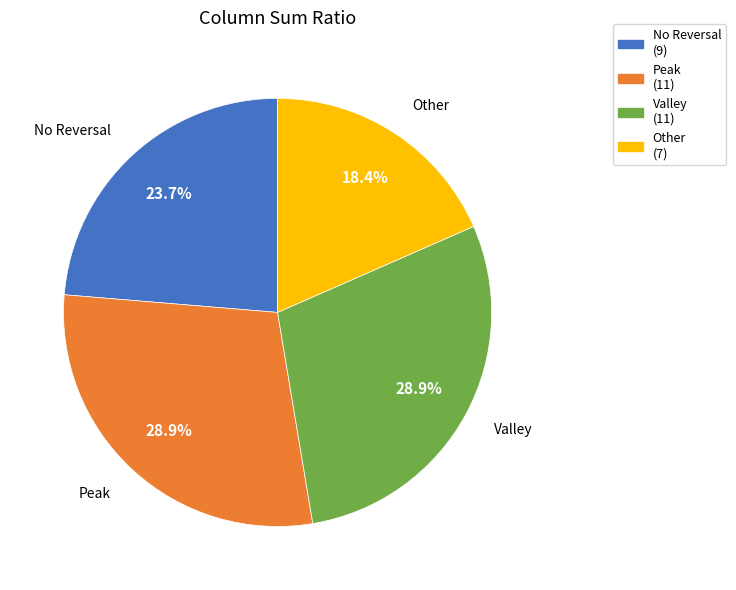

To the nearest percent, what is the average slice percentage?

25%